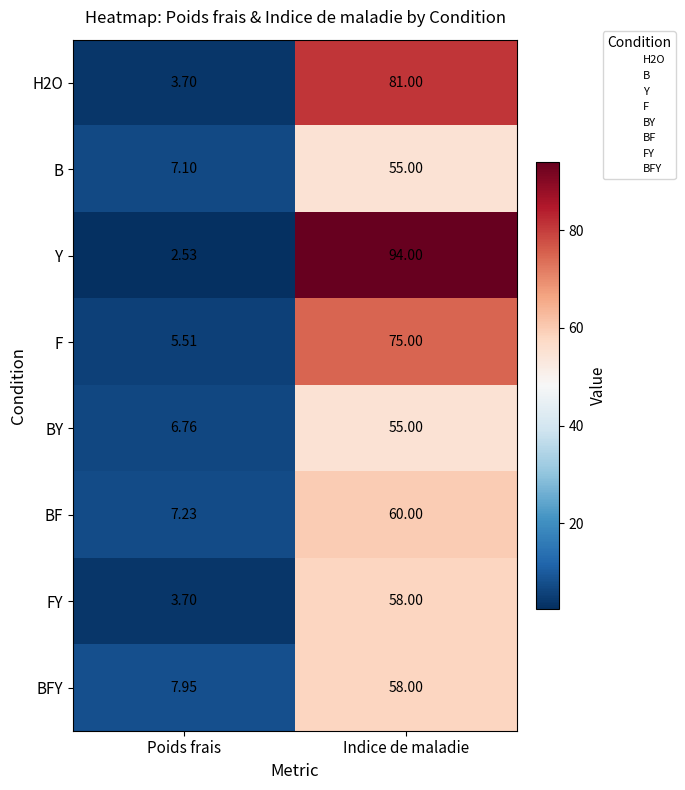

At which label is Y closest to 48?

Poids frais